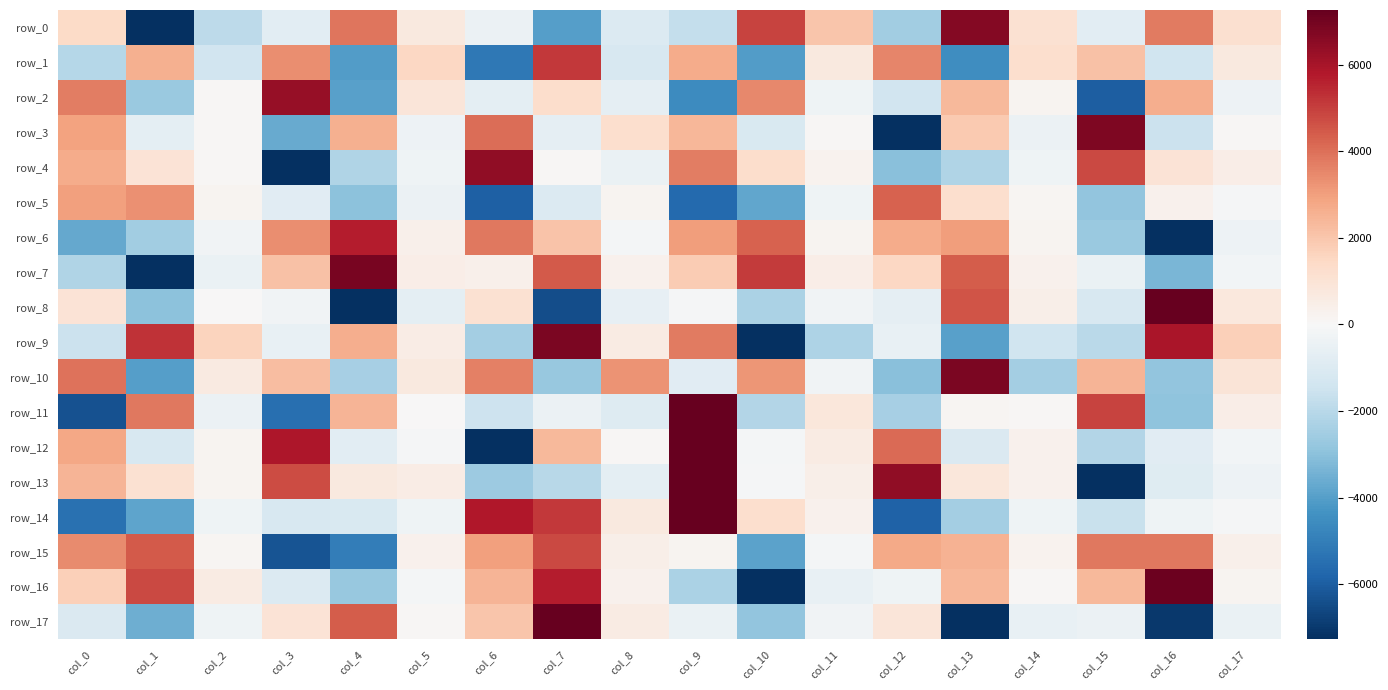

At which category does the chart reach its peak across all series?

col_9